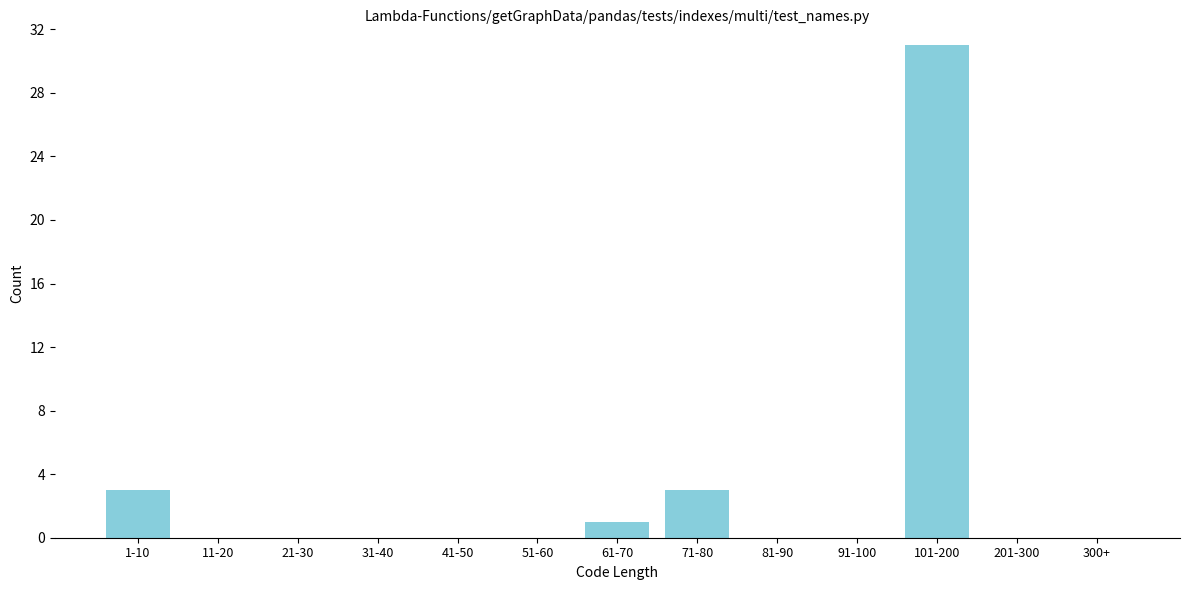

Reading right to left, what are all the values shown in this chart?

300+=0	201-300=0	101-200=31	91-100=0	81-90=0	71-80=3	61-70=1	51-60=0	41-50=0	31-40=0	21-30=0	11-20=0	1-10=3